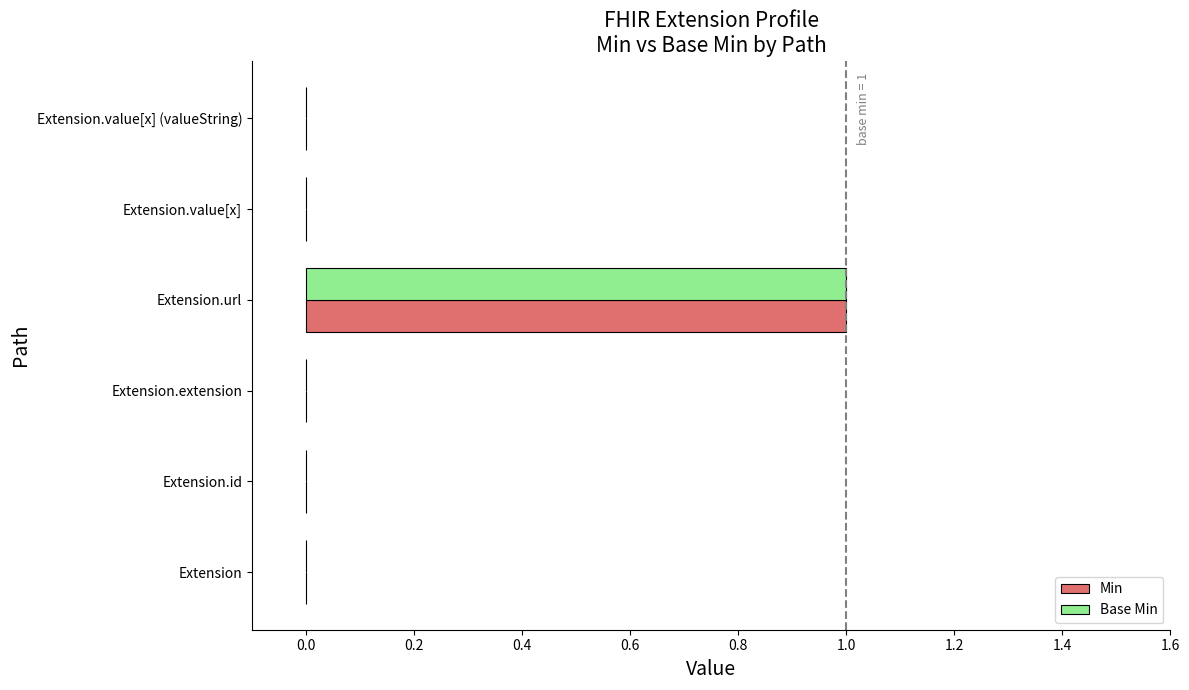

At which category is the sum across all series the highest?

Extension.url